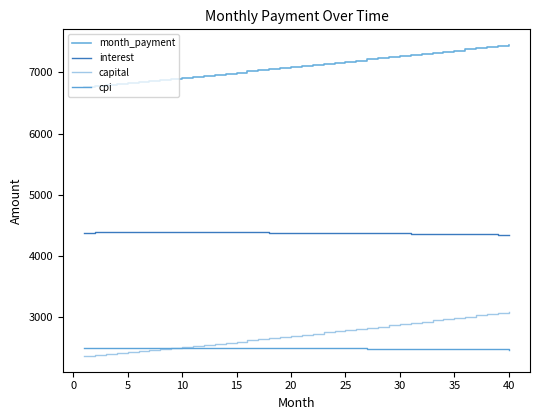

True or false: month_payment and interest cross at least once.

False